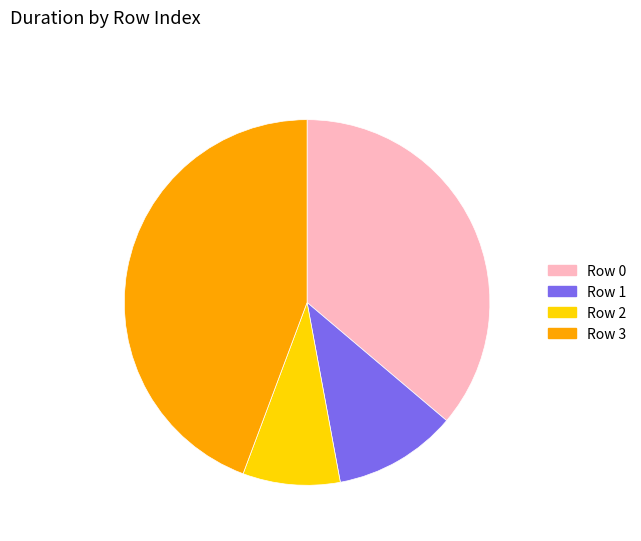

Does Row 1 account for over 50% of the chart?

No